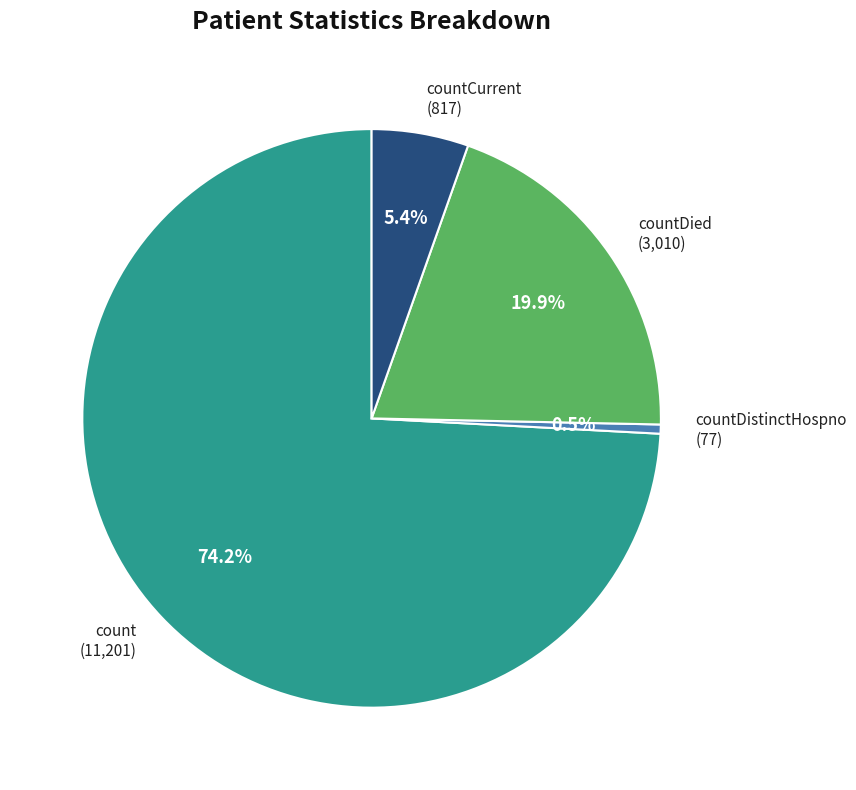

Rank the categories by value from highest to lowest.

count (11,201), countDied (3,010), countCurrent (817), countDistinctHospno (77)